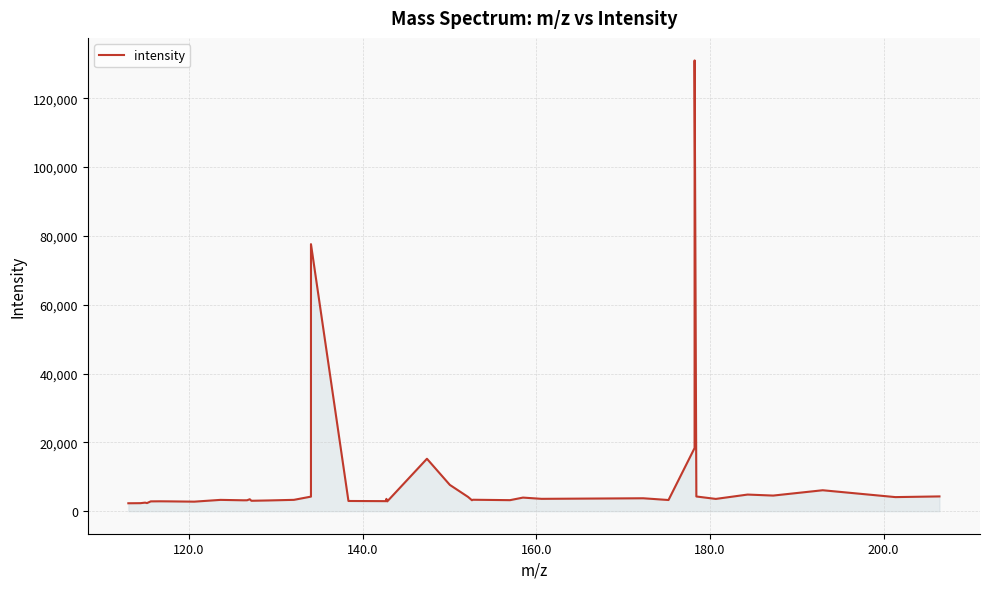

How many values exceed 3323?

20